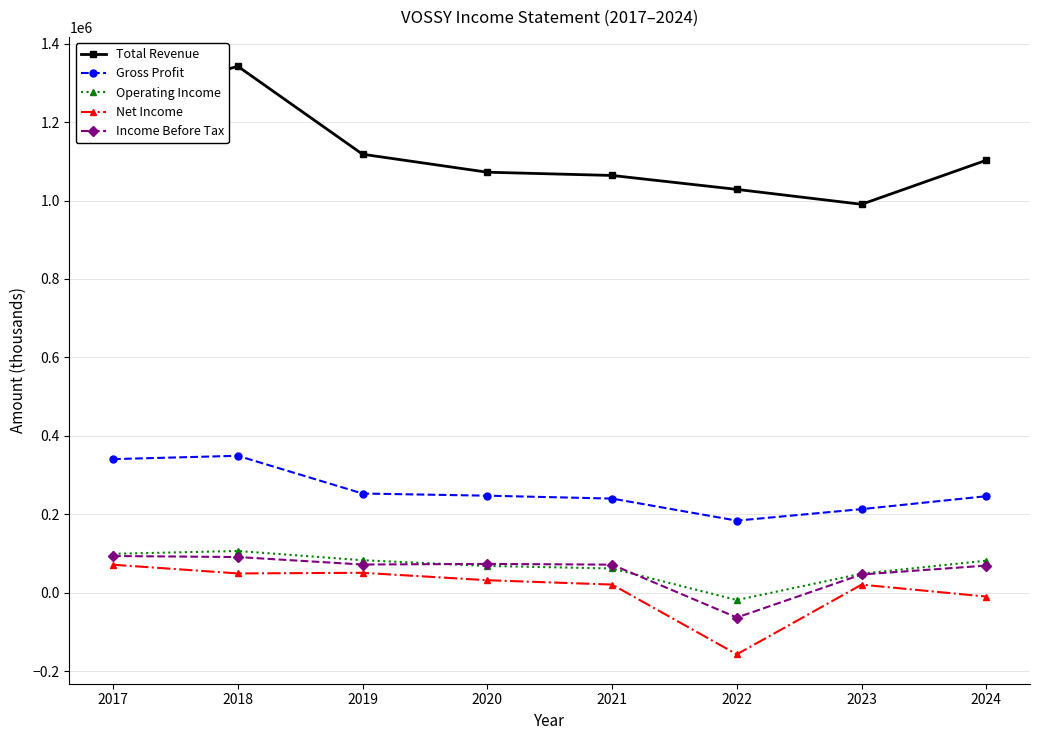

True or false: Income Before Tax and Total Revenue intersect in this chart.

False